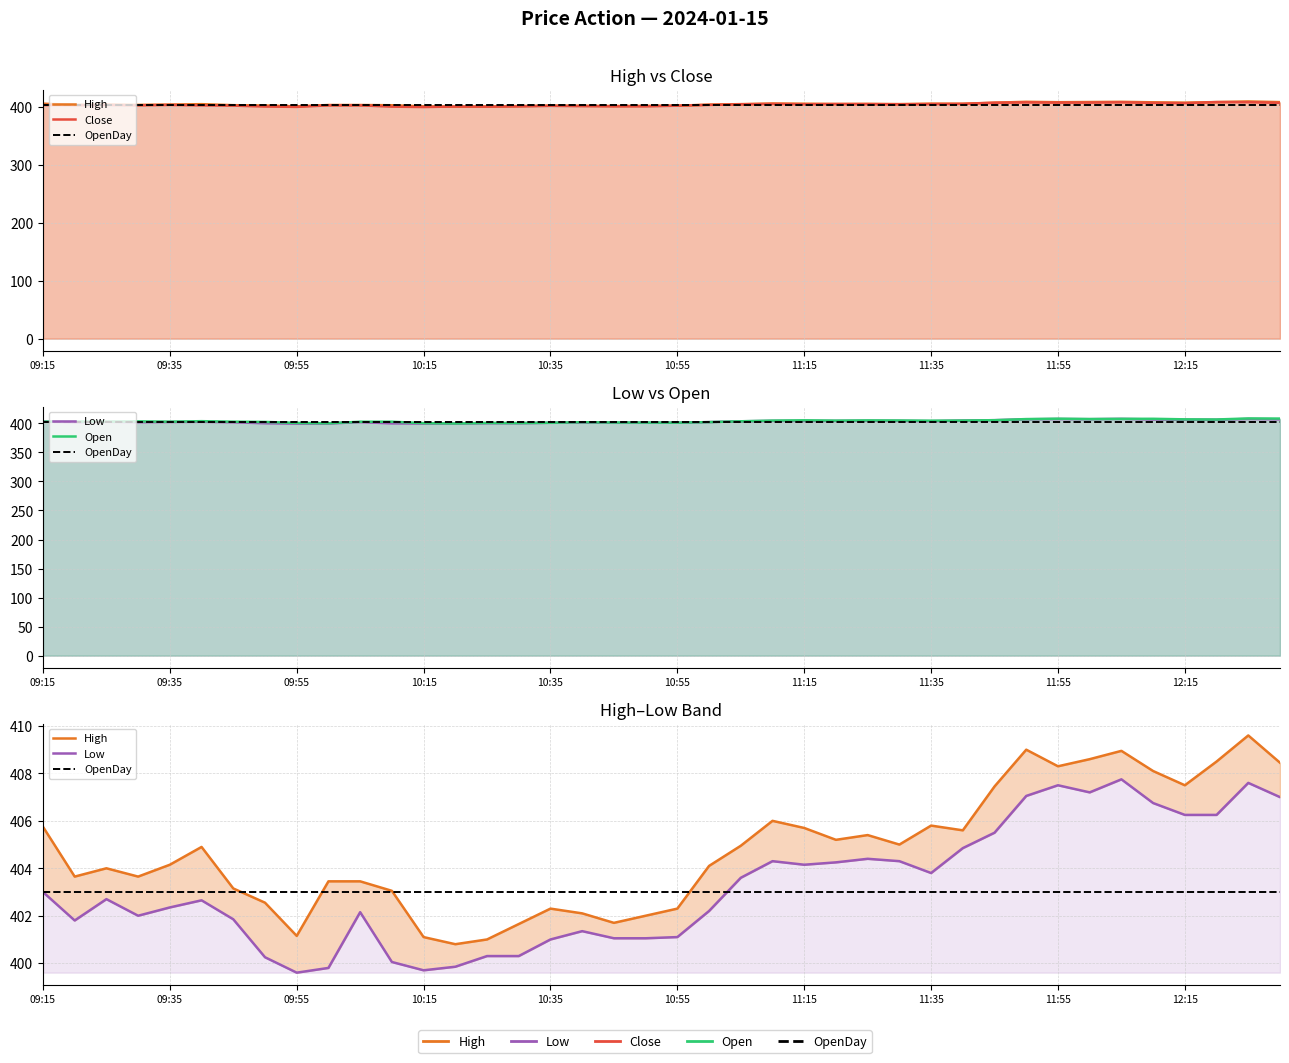

True or false: Low and High intersect in this chart.

False